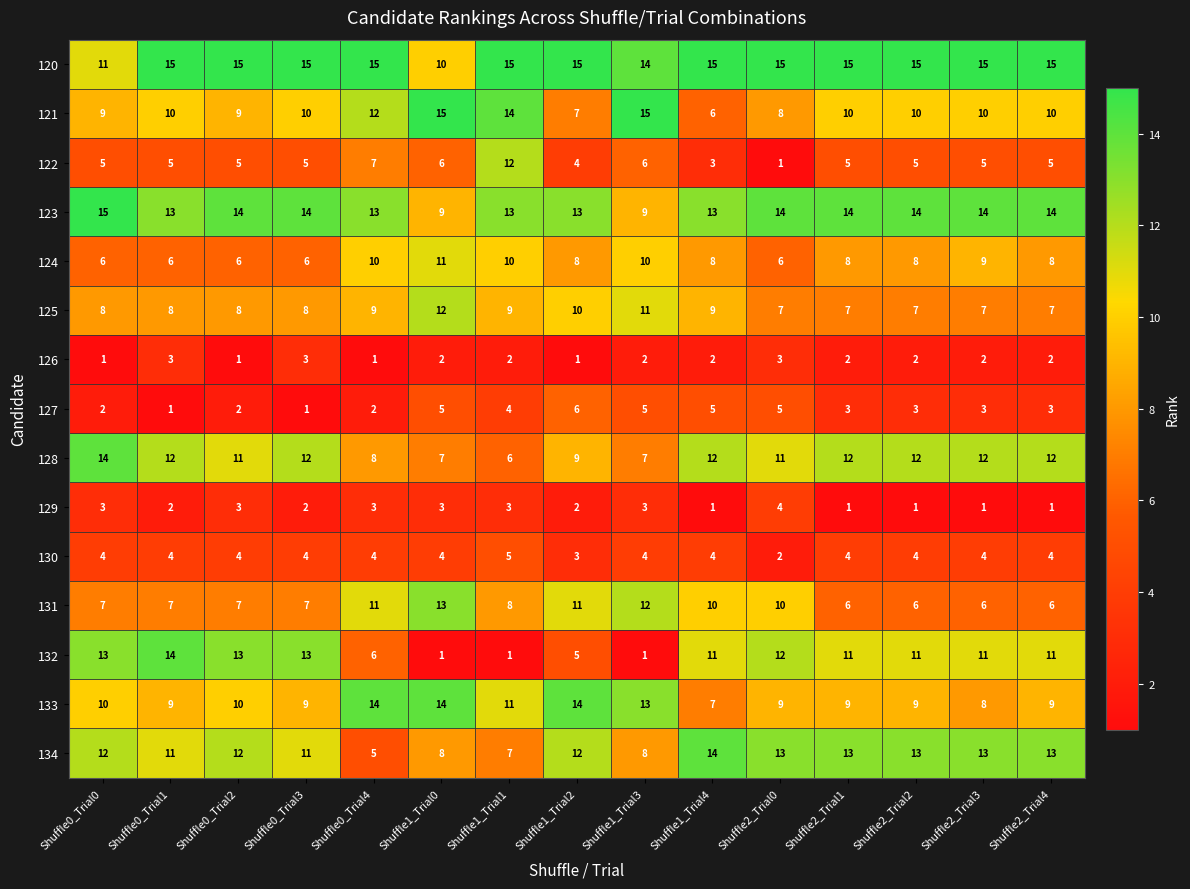

Which series has the largest total across all categories?

120